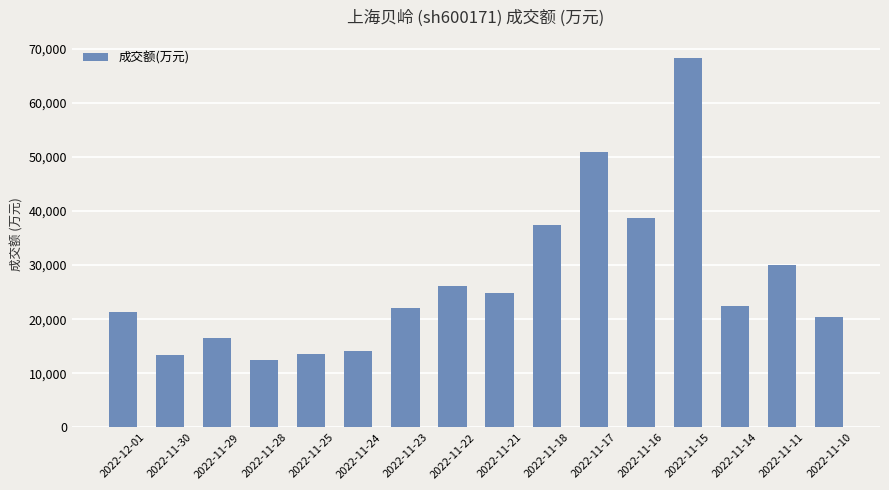

The chart shows a value of 18700 at 2022-11-15. True or false?

False